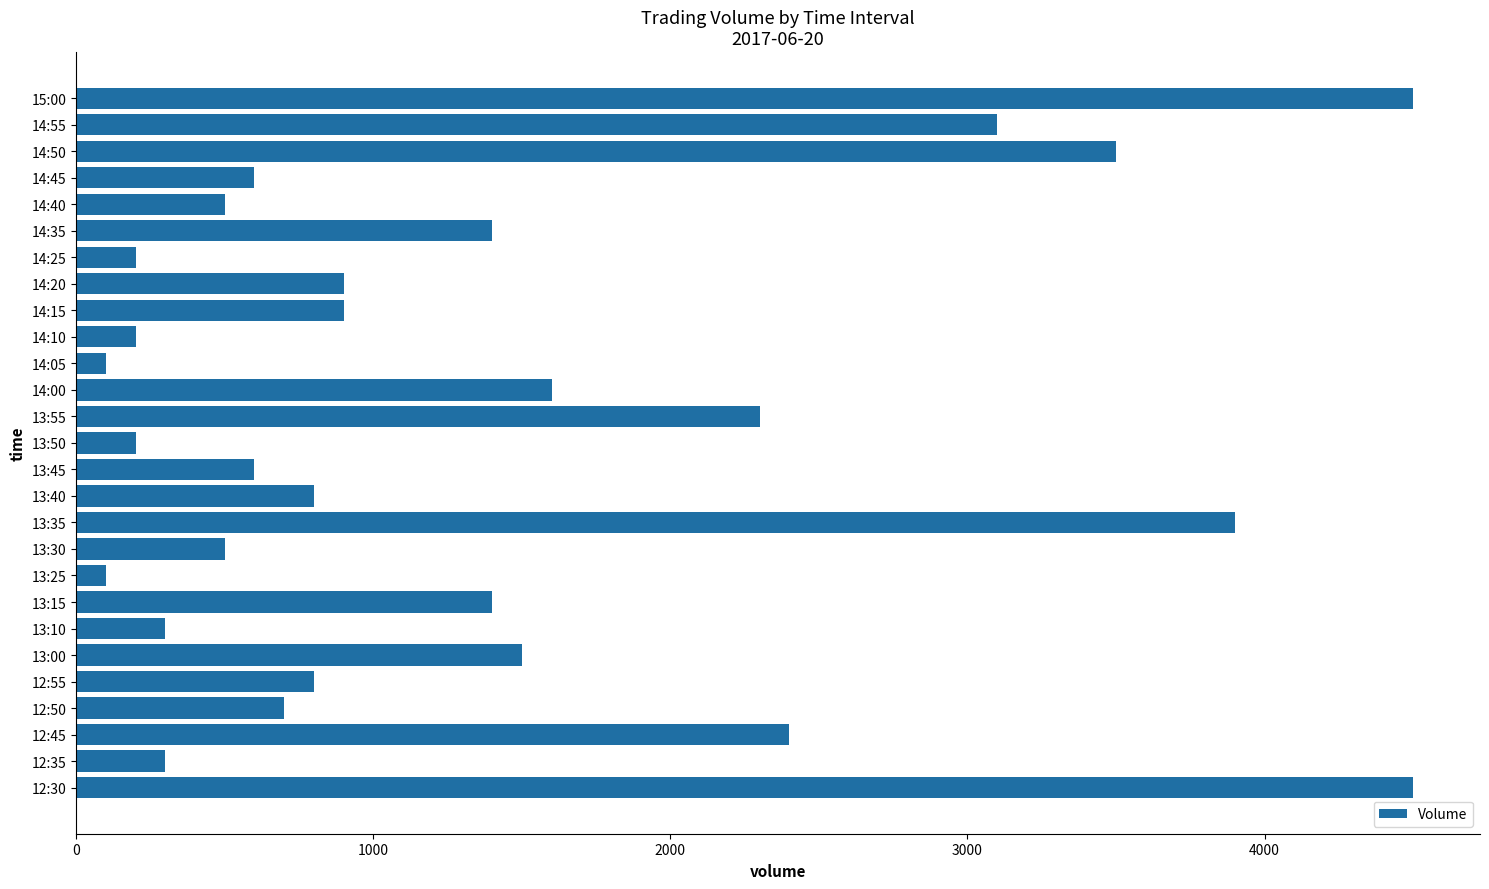

What is the greatest value displayed?

4500